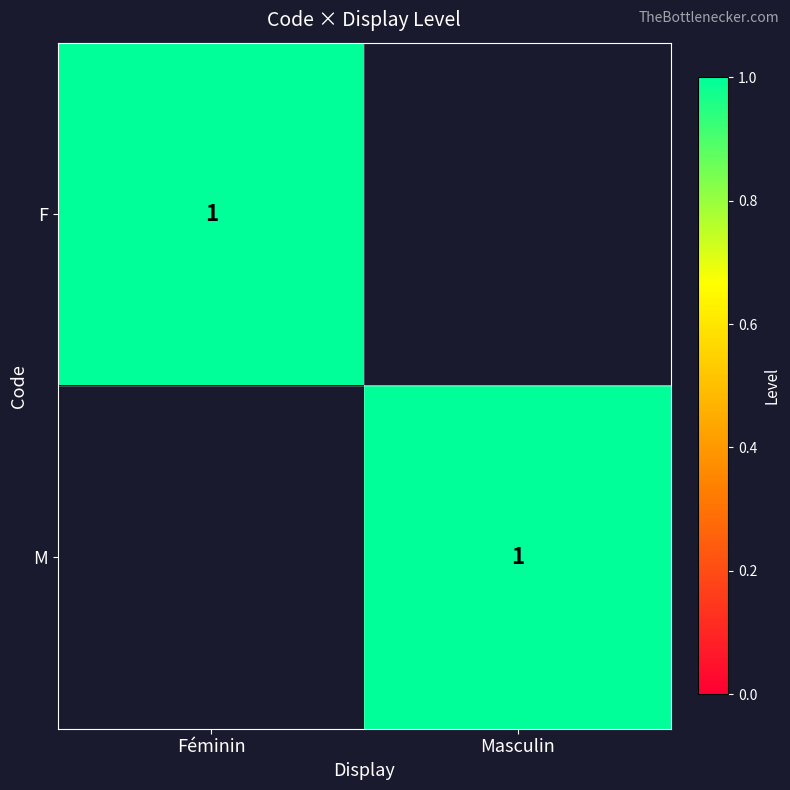

True or false: F has a value of 1 at Féminin.

True